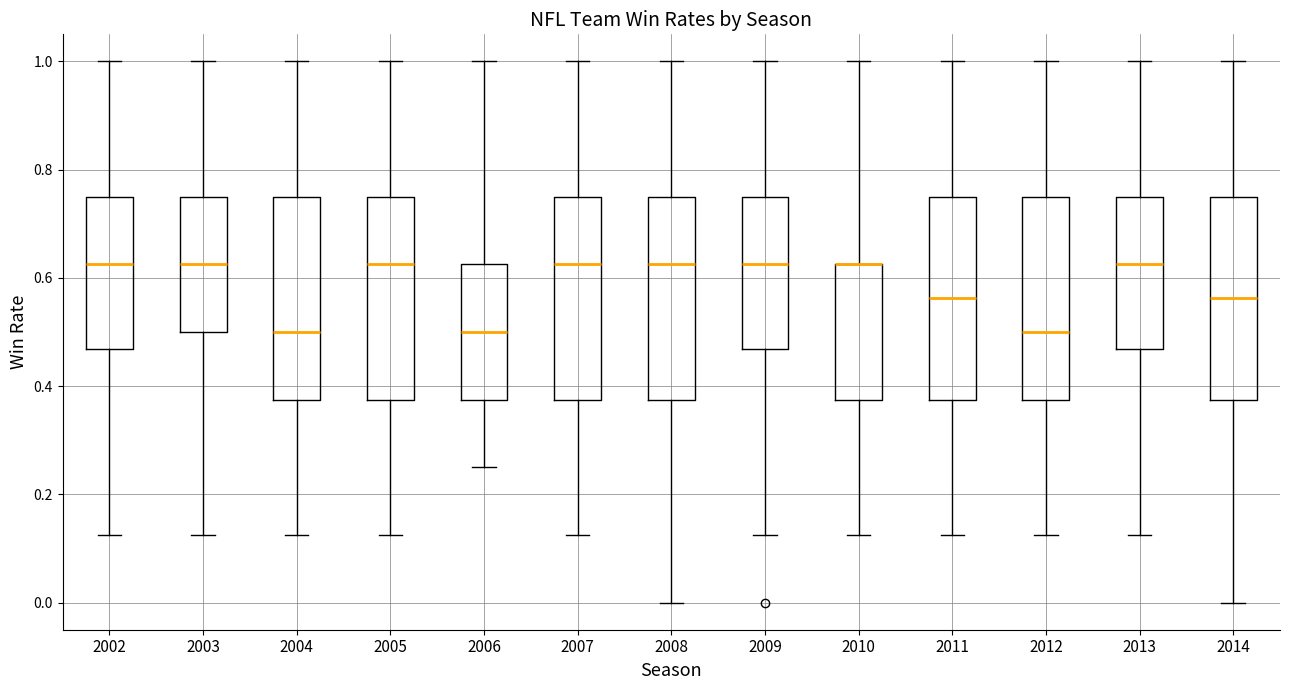

Reading left to right, transcribe this box plot: for each box, give where its median line is, the range the box spans, and where its two whiskers end, as read against the y-axis. The values are not printed on the chart, so give them approximately, as read against the axis.

2002: median 0.62, box 0.46 to 0.76, whiskers 0.12 to 1.00
2003: median 0.62, box 0.50 to 0.76, whiskers 0.12 to 1.00
2004: median 0.50, box 0.38 to 0.76, whiskers 0.12 to 1.00
2005: median 0.62, box 0.38 to 0.76, whiskers 0.12 to 1.00
2006: median 0.50, box 0.38 to 0.62, whiskers 0.26 to 1.00
2007: median 0.62, box 0.38 to 0.76, whiskers 0.12 to 1.00
2008: median 0.62, box 0.38 to 0.76, whiskers 0.00 to 1.00
2009: median 0.62, box 0.46 to 0.76, whiskers 0.12 to 1.00
2010: median 0.62 (drawn on the box's upper edge), box 0.38 to 0.62, whiskers 0.12 to 1.00
2011: median 0.56, box 0.38 to 0.76, whiskers 0.12 to 1.00
2012: median 0.50, box 0.38 to 0.76, whiskers 0.12 to 1.00
2013: median 0.62, box 0.46 to 0.76, whiskers 0.12 to 1.00
2014: median 0.56, box 0.38 to 0.76, whiskers 0.00 to 1.00